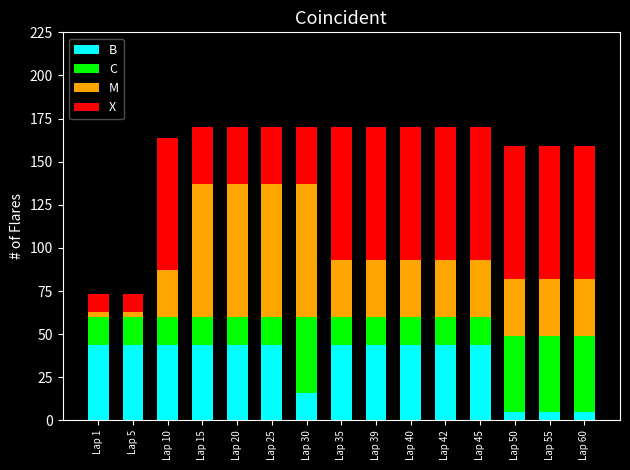

What is the minimum value for B?

5